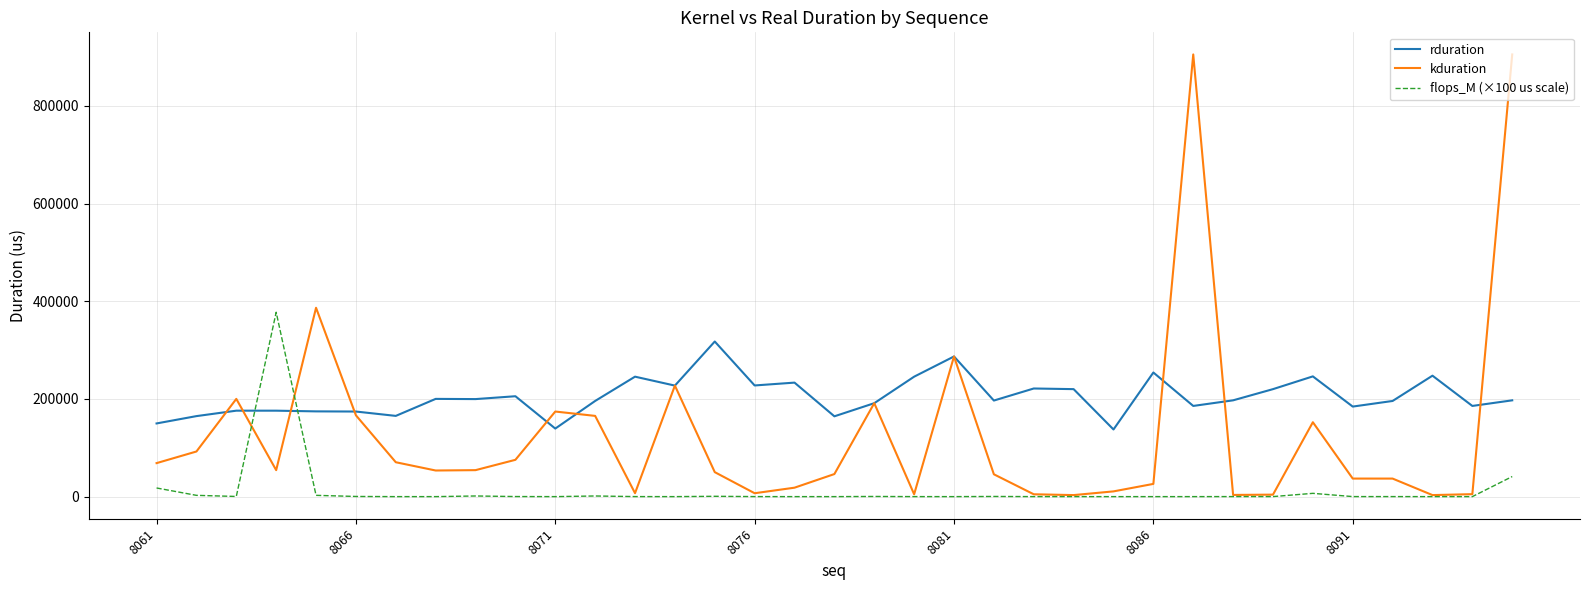

What is the average value of the kduration series?

129804.9